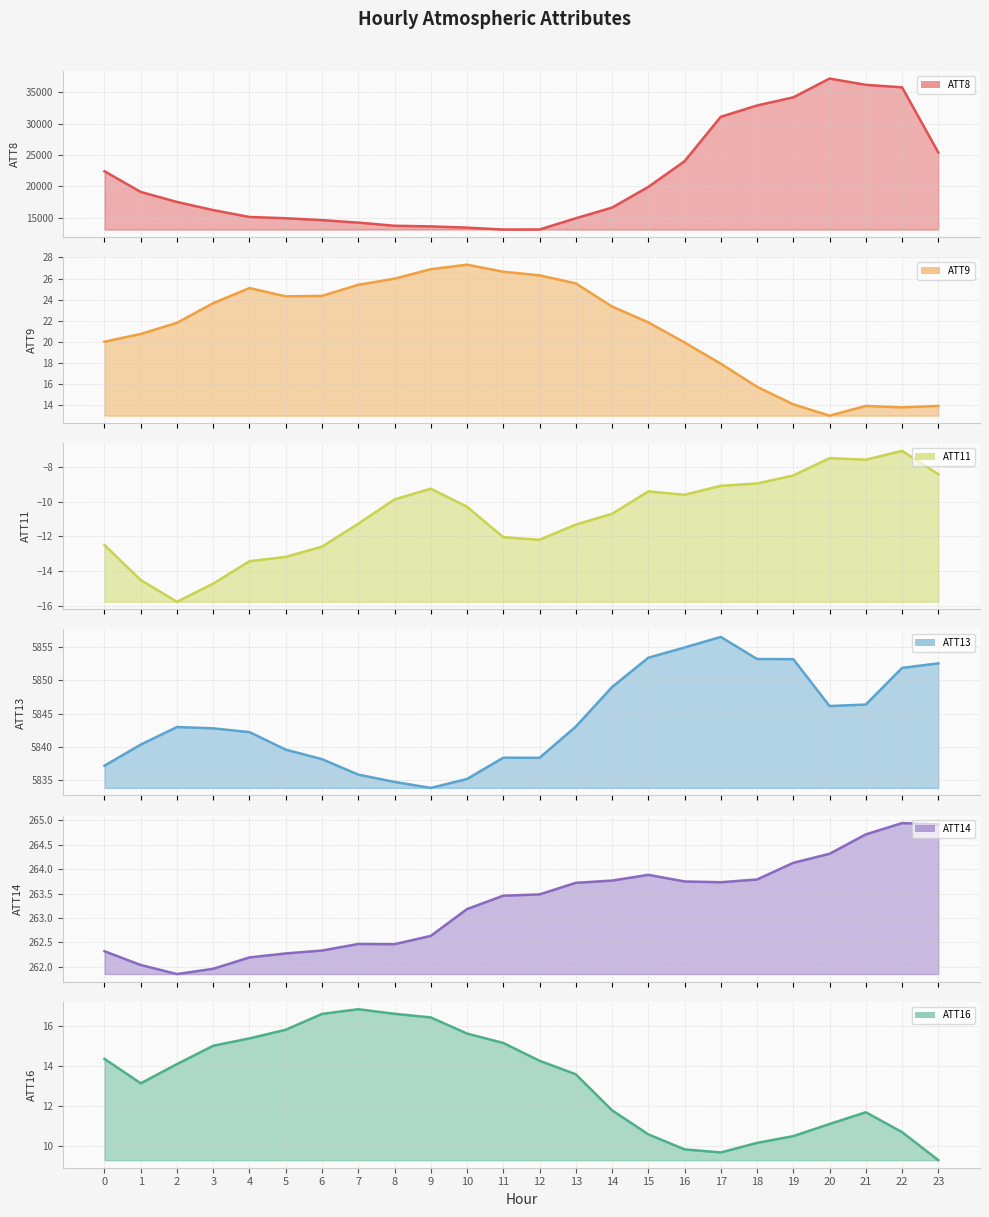

At which label is ATT8 closest to 25150?

23